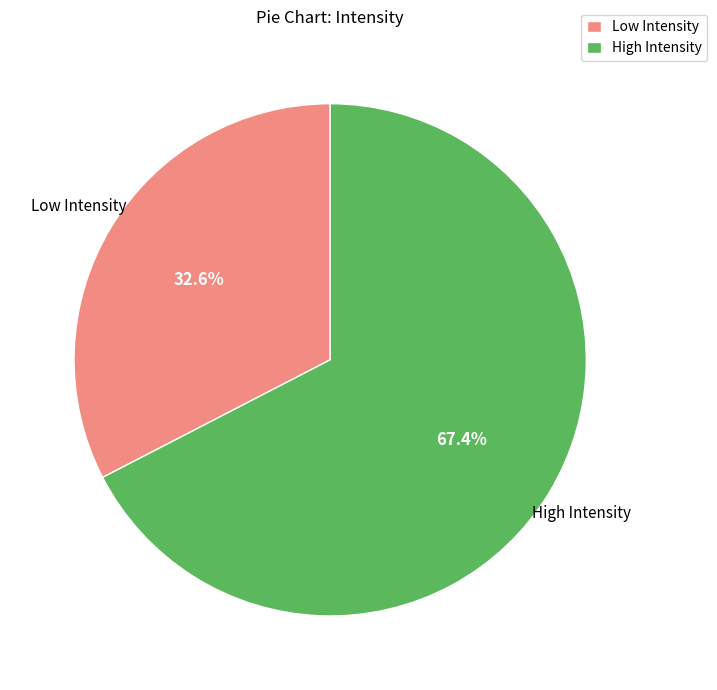

To the nearest percent, what is the difference between the largest and smallest slice percentages?

35%